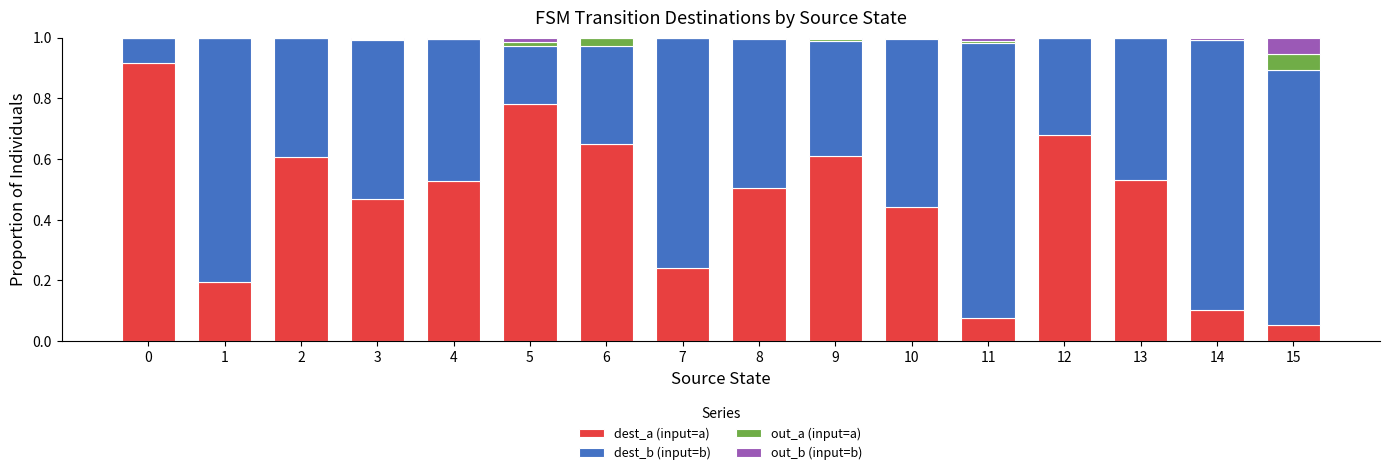

True or false: dest_a (input=a) has a value of 0.6 at 6.

True